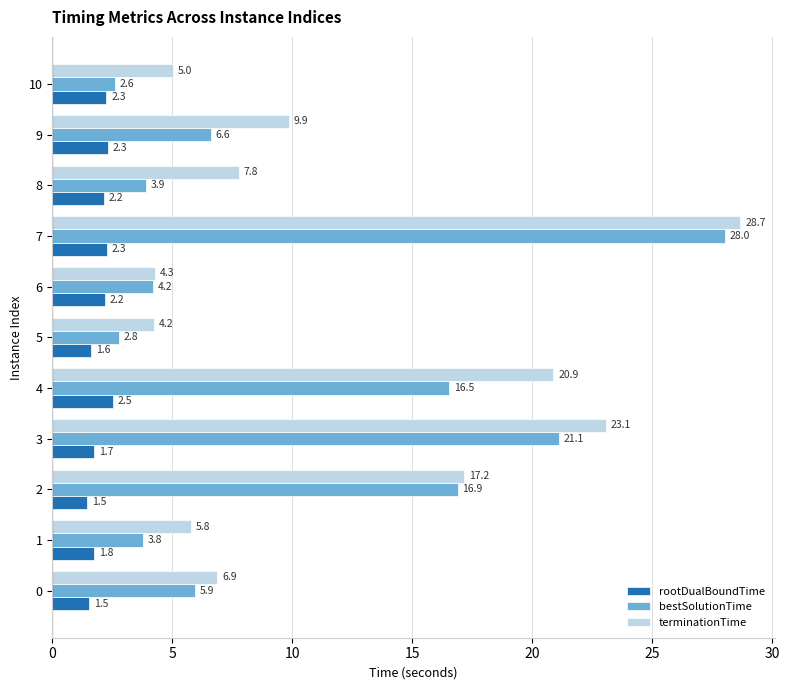

What is the total value across all series at 0?

14.3